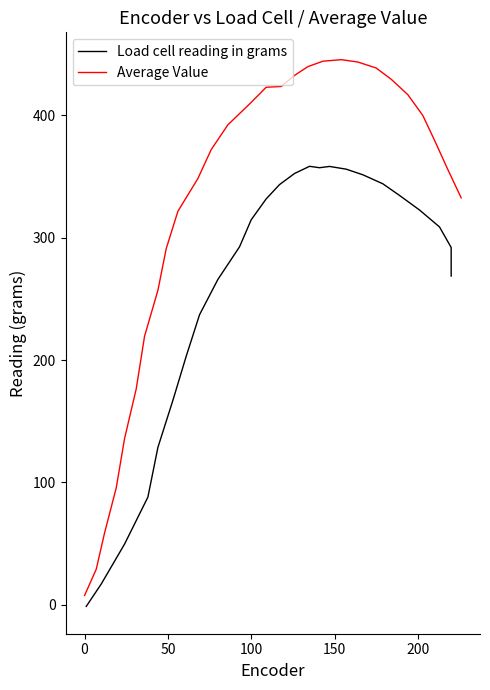

What is the highest value of the Load cell reading in grams series?

358.2